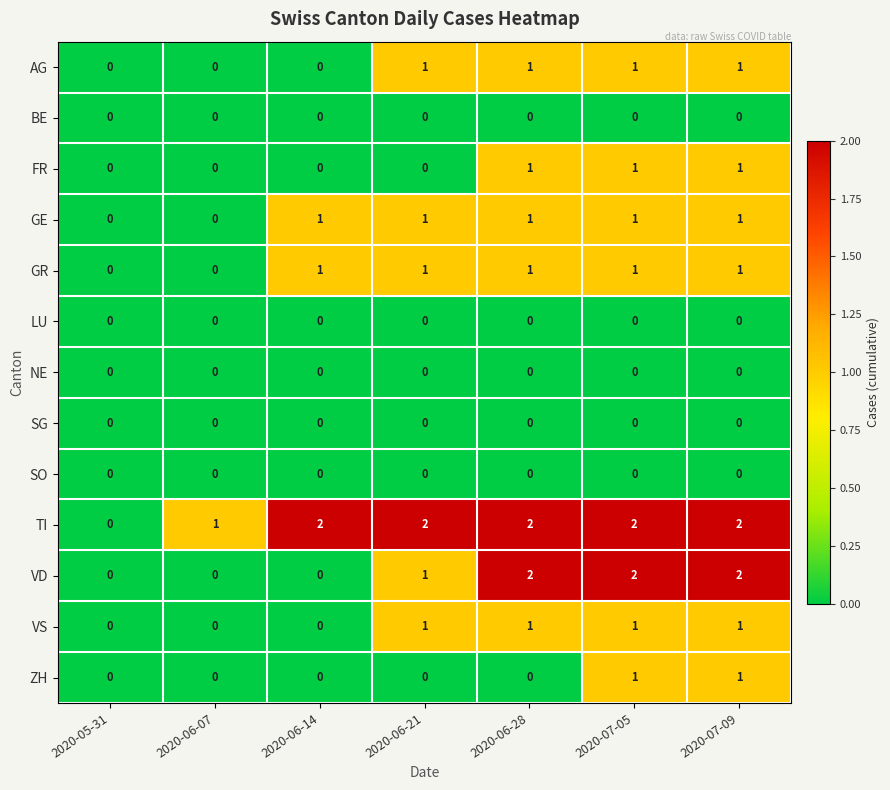

What is the sum of all TI values?

11